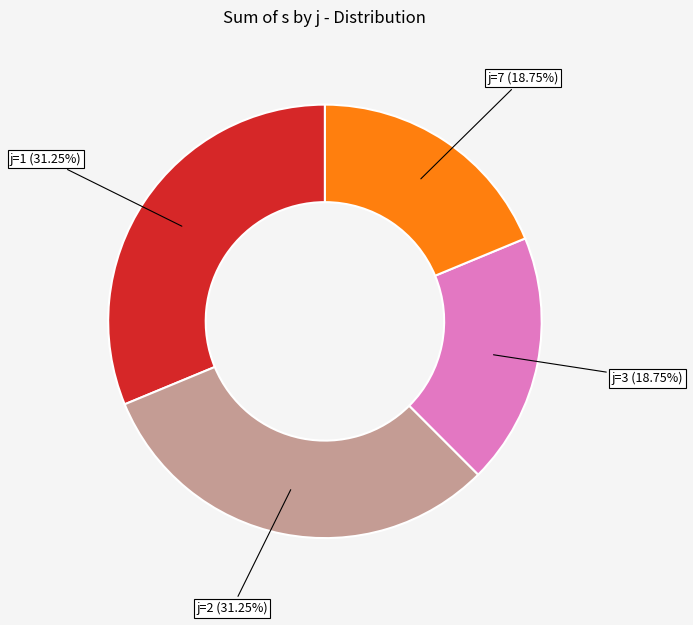

Is there a majority slice in this chart?

No